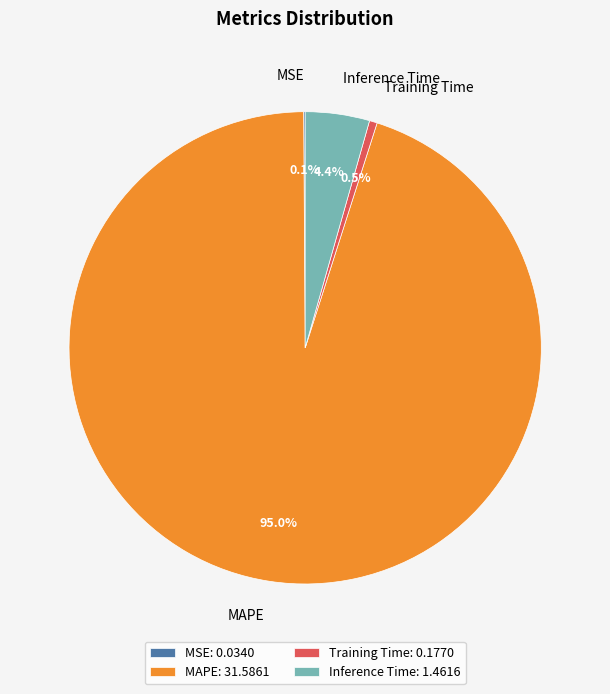

Does Inference Time represent more than half of the total?

No